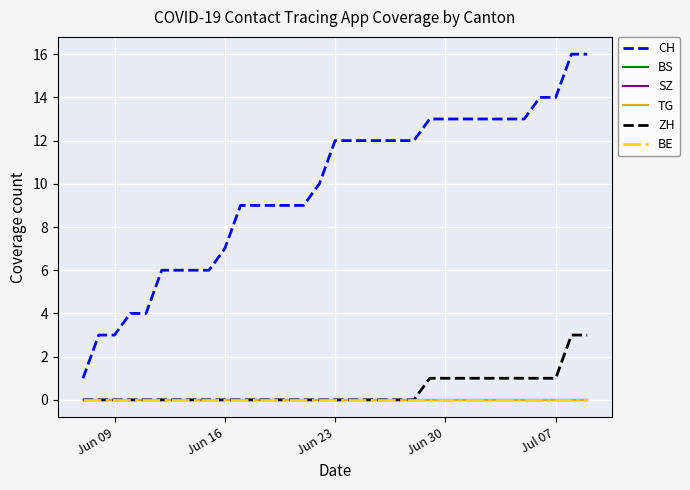

Does the chart display data point markers on the line(s)?

No